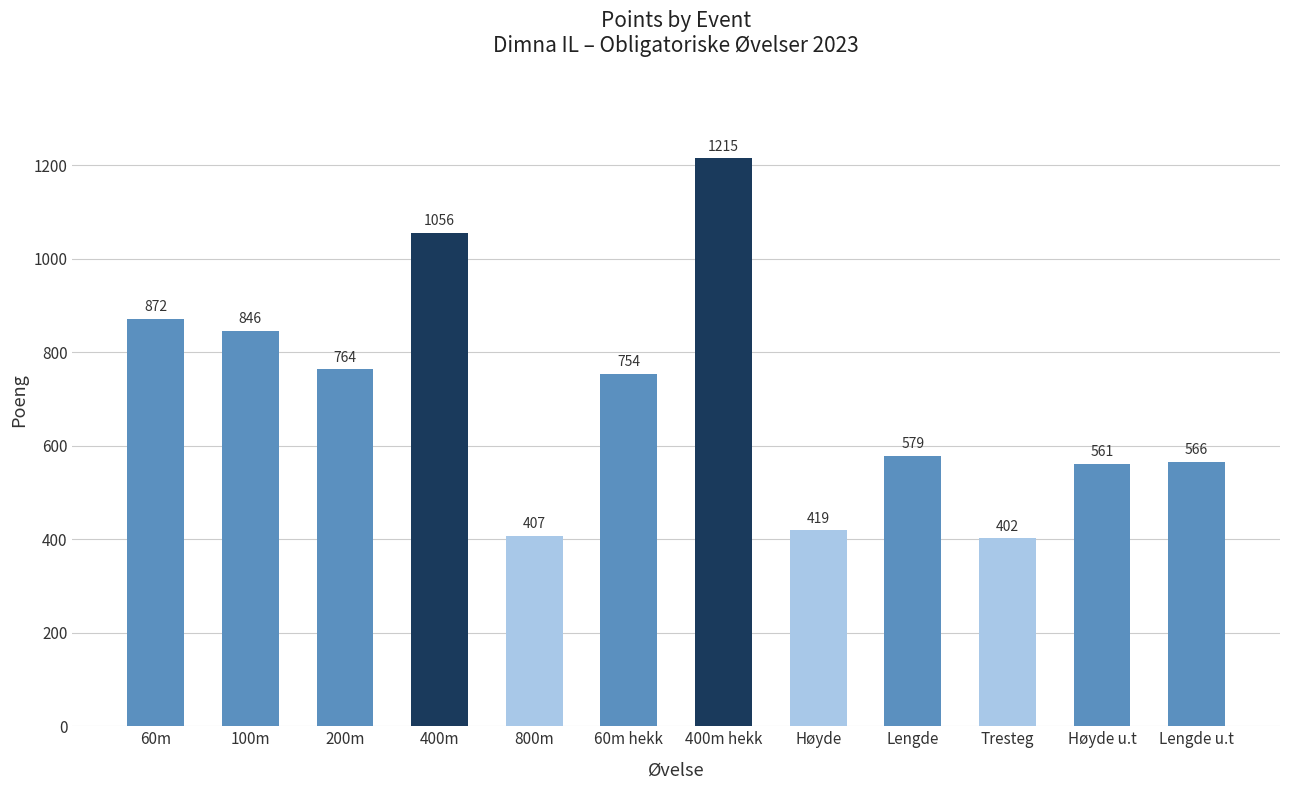

At which label is the value closest to 808?

100m